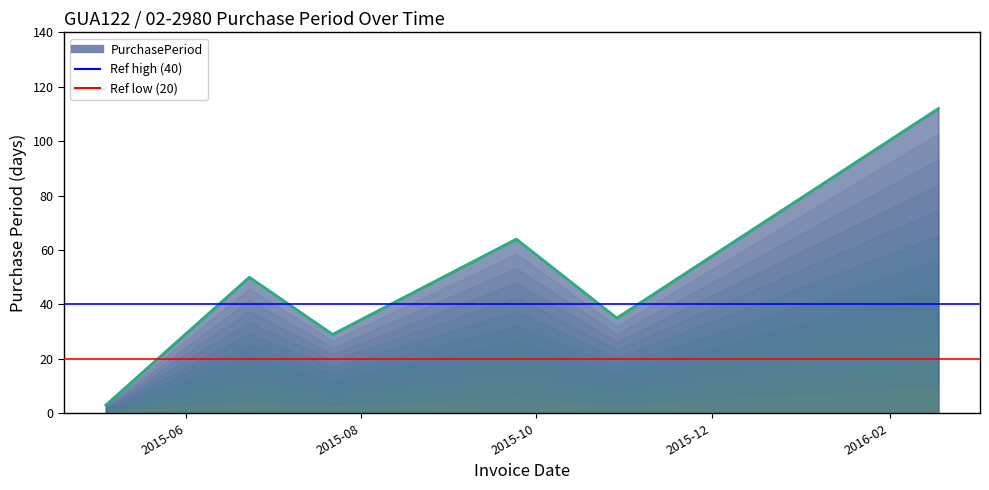

What is the sum of all values?

293